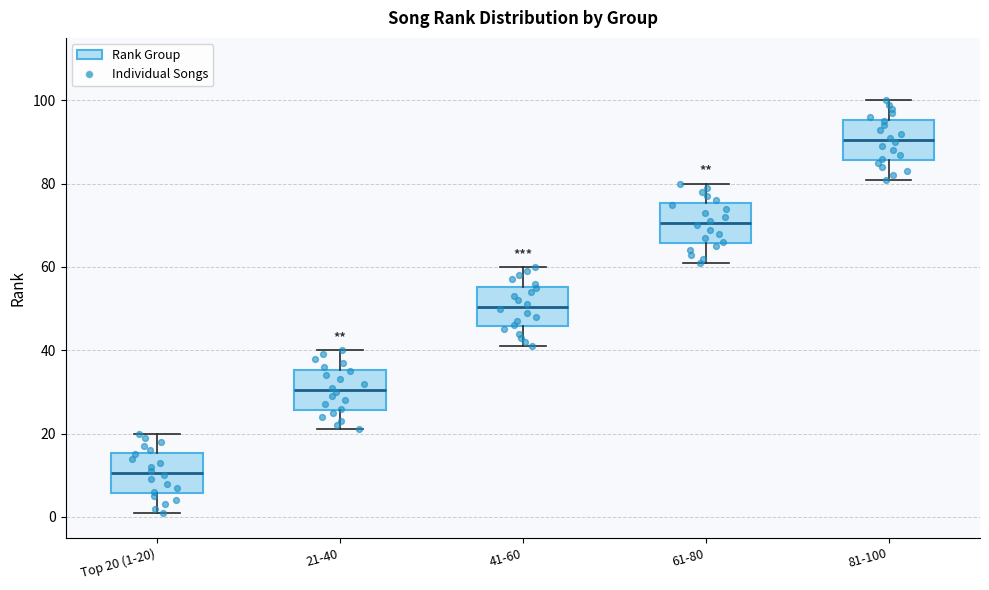

Which box has the lowest median line?

Top 20 (1-20)